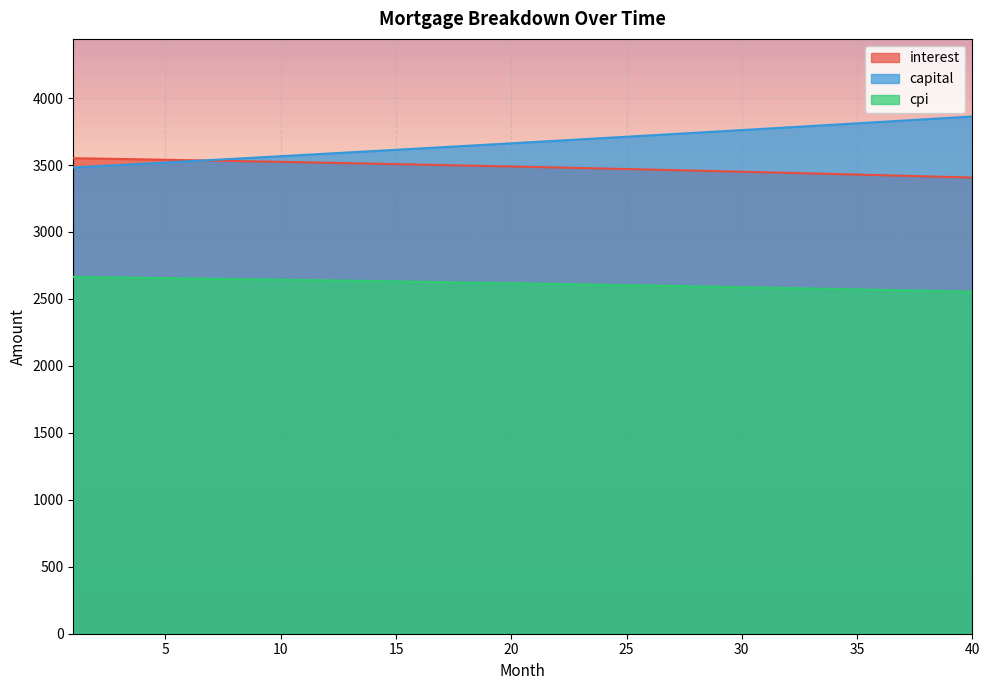

True or false: interest has a value of 3445.8 at 31.

True